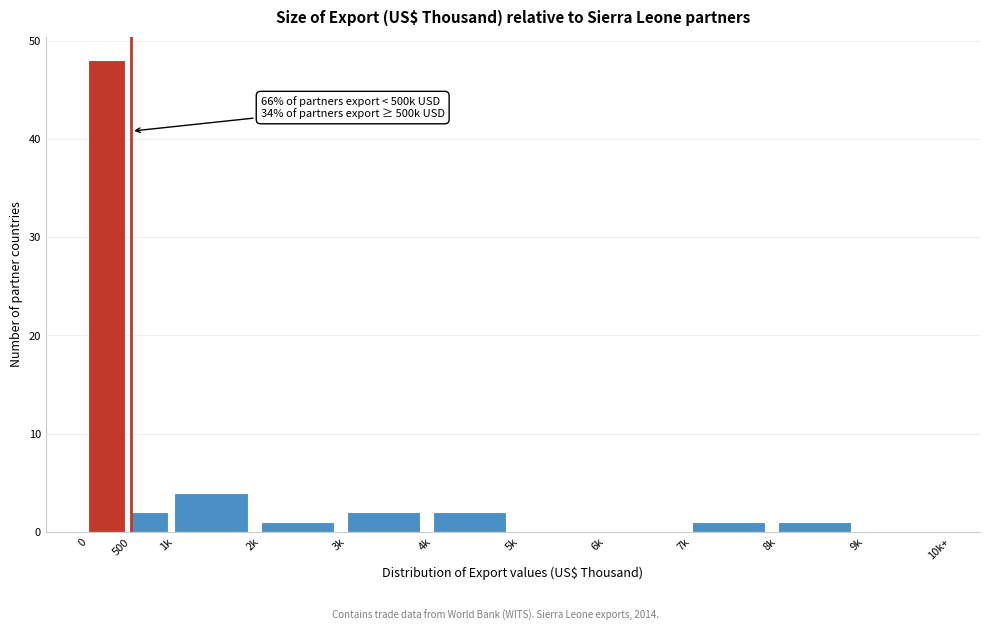

Reading right to left, list all the values displayed in this chart.

9k=0	8k=1	7k=1	6k=0	5k=0	4k=2	3k=2	2k=1	1k=4	500=2	0=48